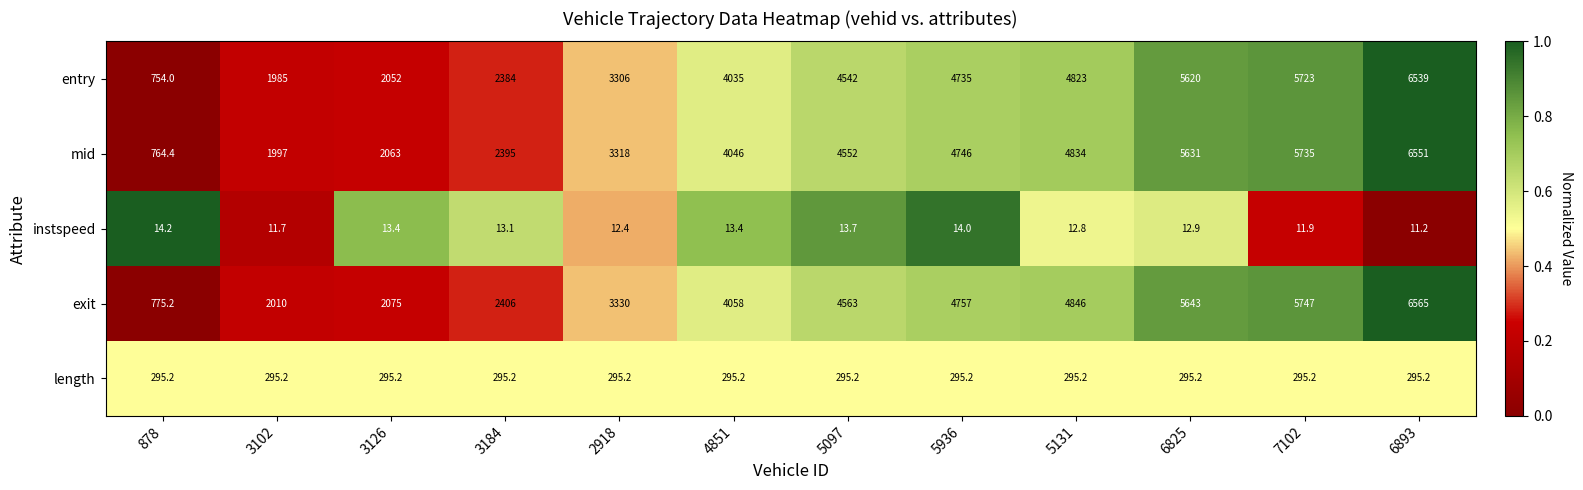

Which series changed the most between 878 and 3184?

exit